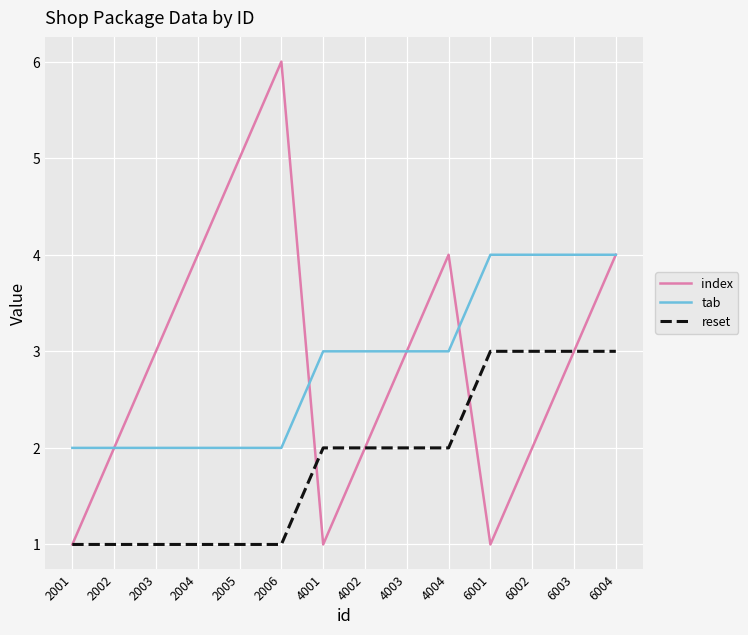

At which category is the sum across all series the highest?

6004